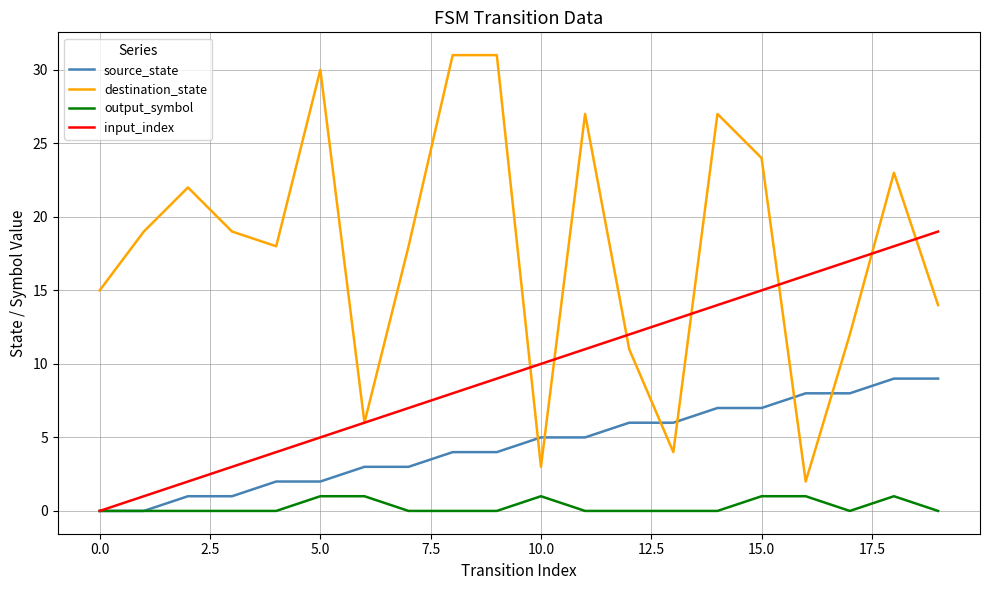

True or false: output_symbol and destination_state cross at least once.

False